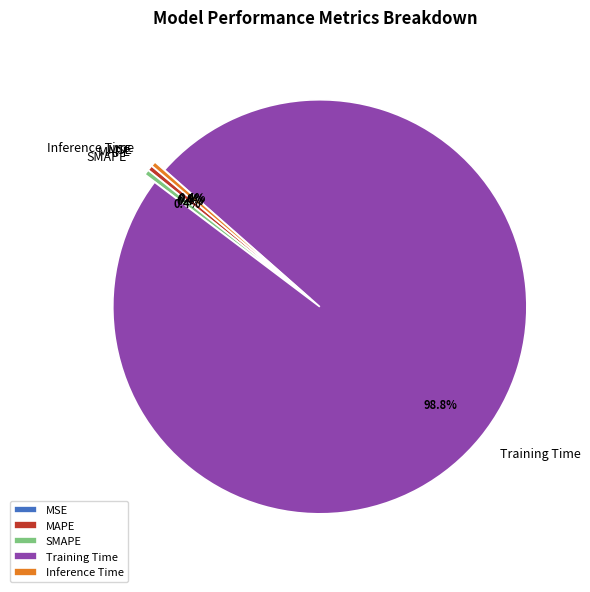

Does MAPE represent more than half of the total?

No